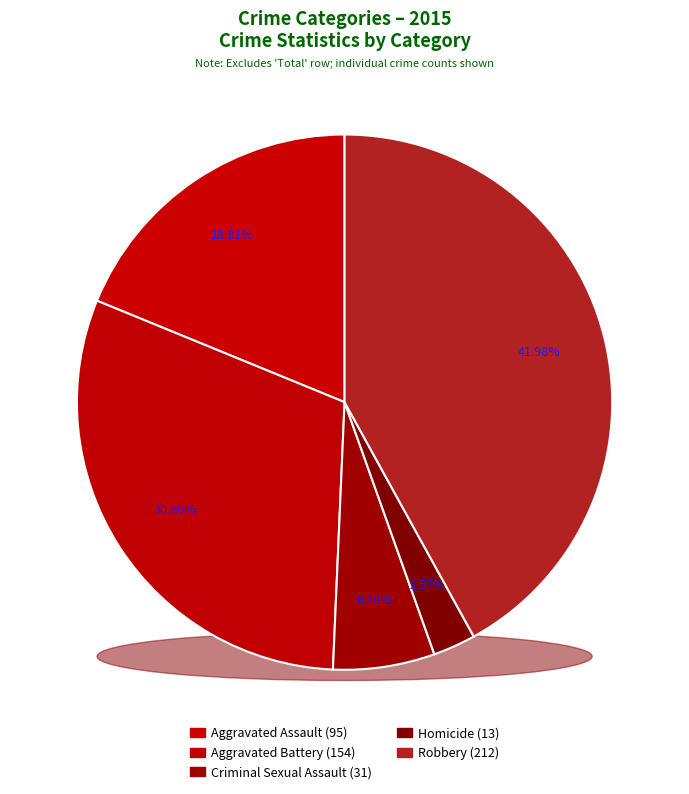

What is the change in value from Aggravated Battery to Robbery?

+58